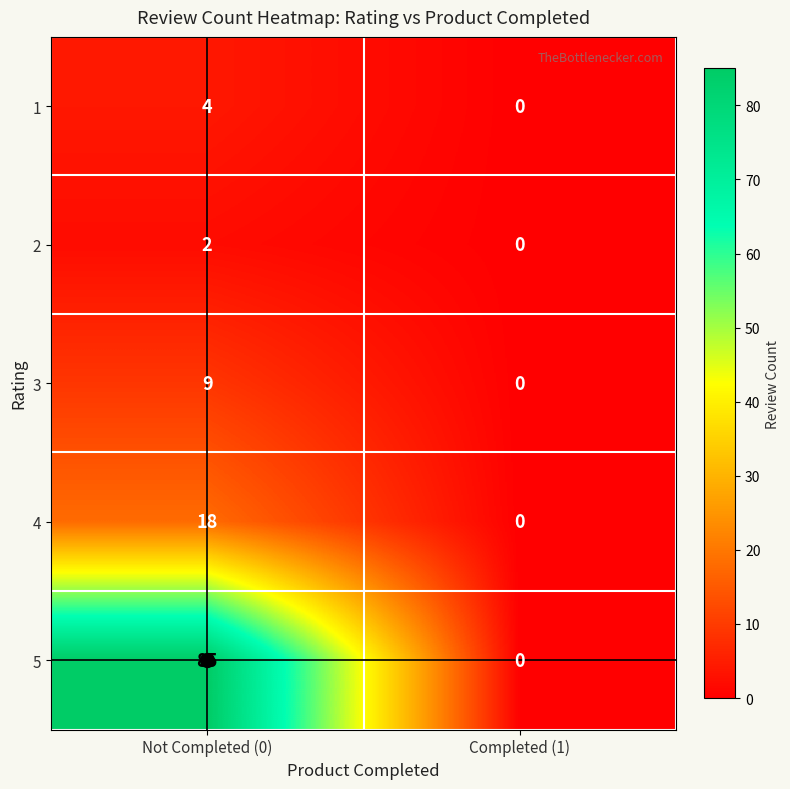

What is the difference between the 4 values at Not Completed (0) and Completed (1)?

18